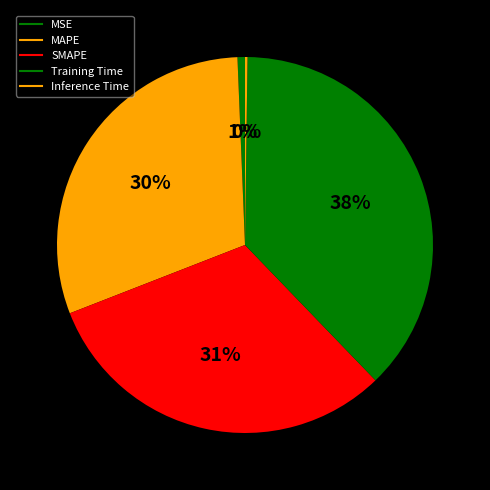

What is the total percentage of MSE and SMAPE?

31.9%